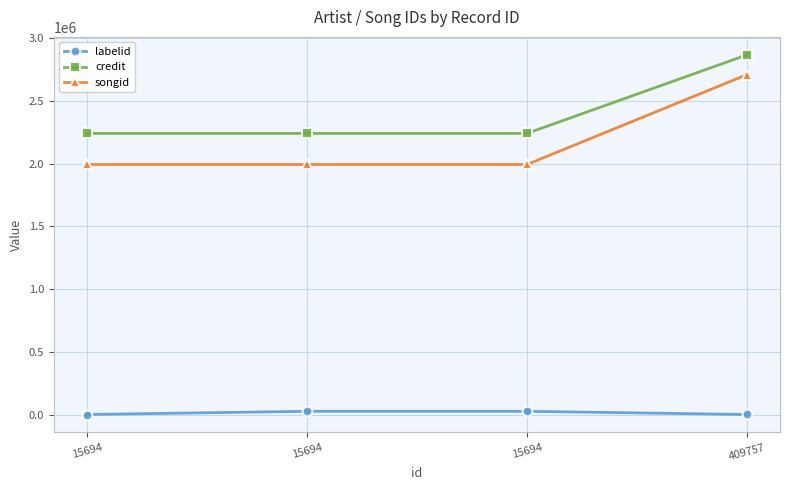

What is the average value of the credit series?

2397197